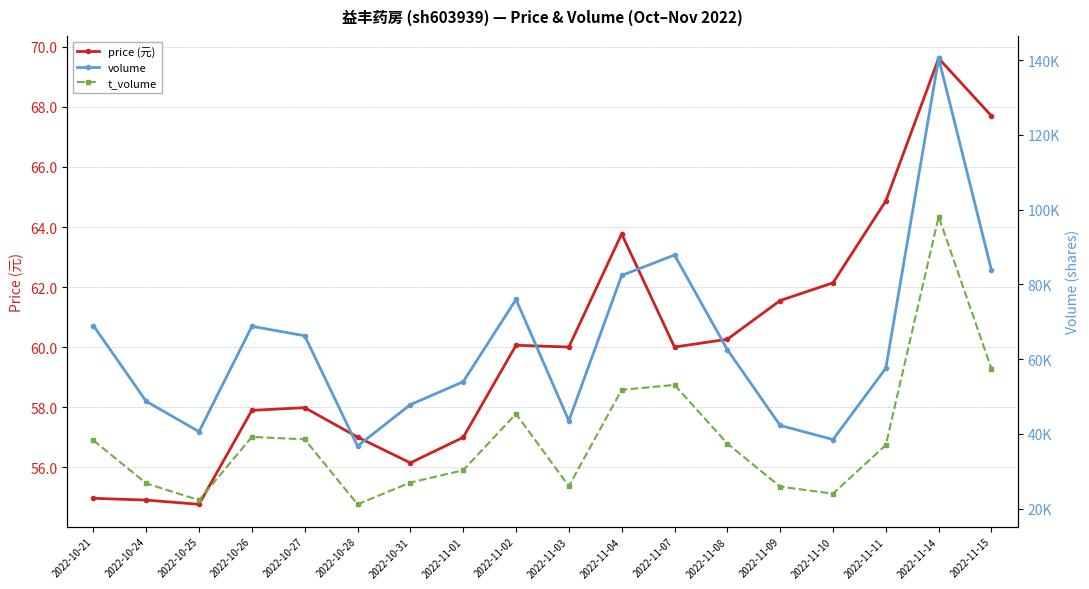

Which label corresponds to the smallest value in the chart?

2022-10-25